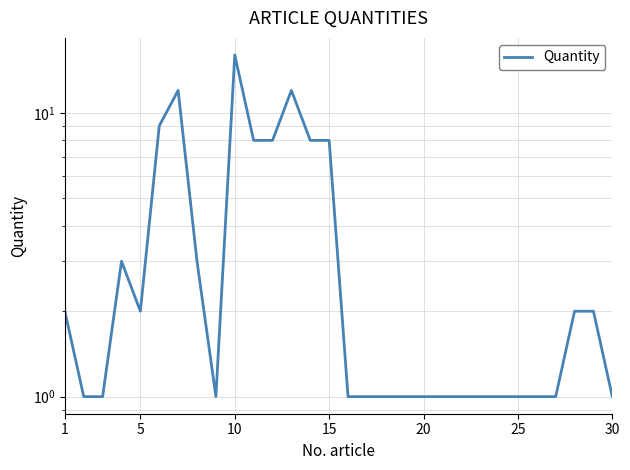

True or false: the data has more than 2 interior local peaks.

True